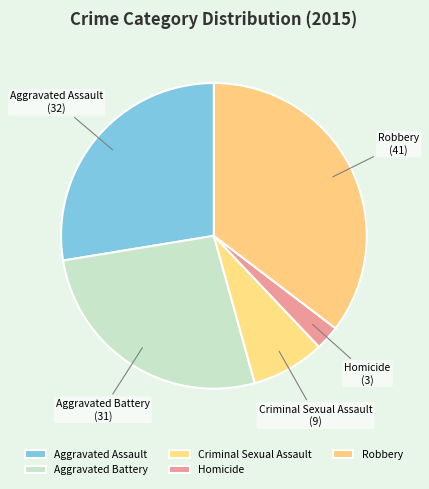

Rank the categories by value from highest to lowest.

Robbery, Aggravated Assault, Aggravated Battery, Criminal Sexual Assault, Homicide